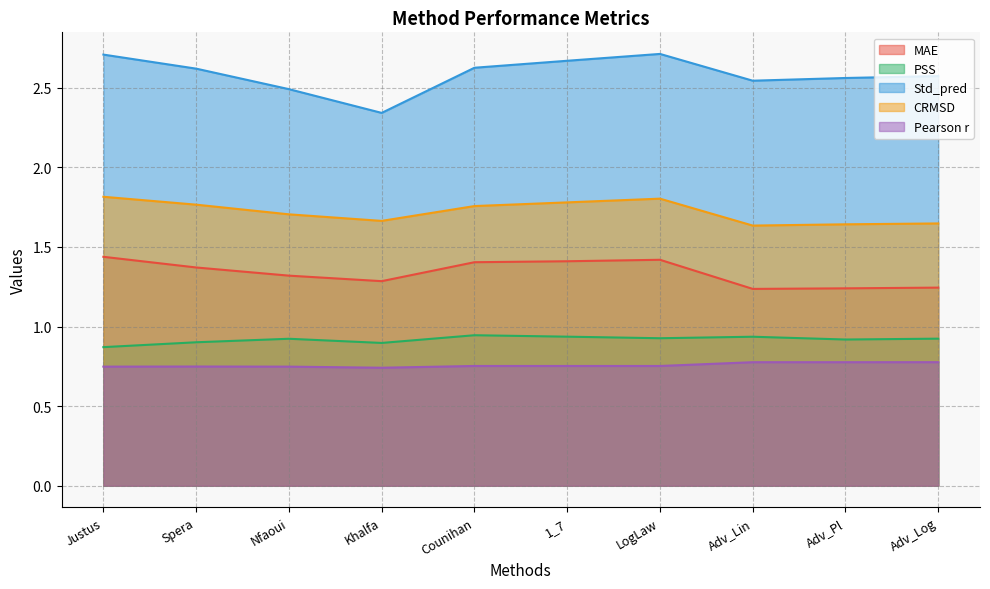

What value does the Std_pred series have at Adv_Lin?

2.5